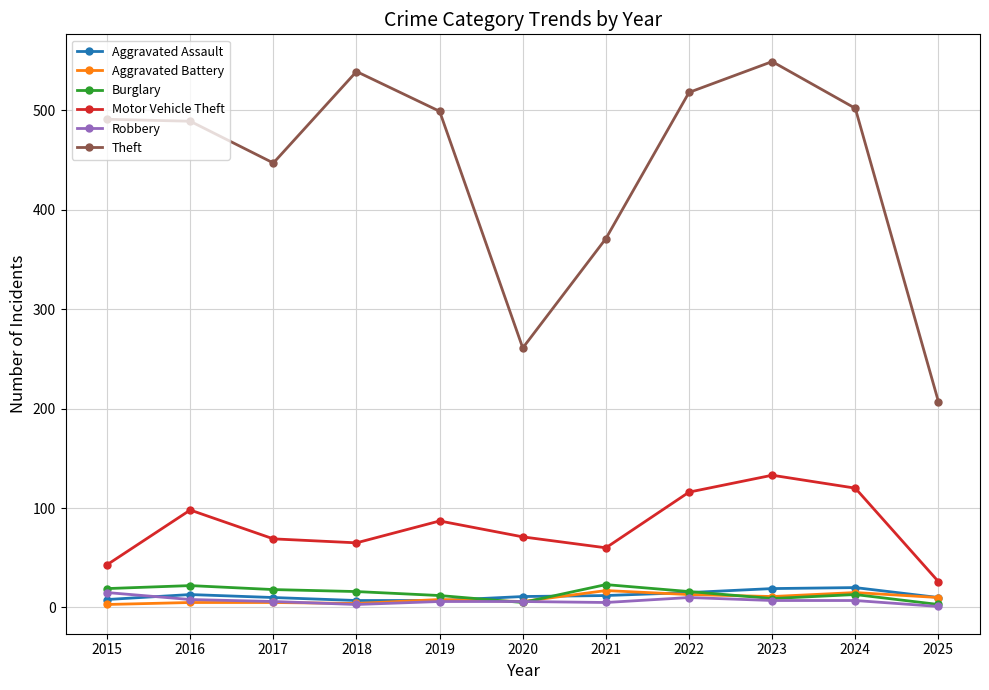

What is the maximum value for Theft?

549